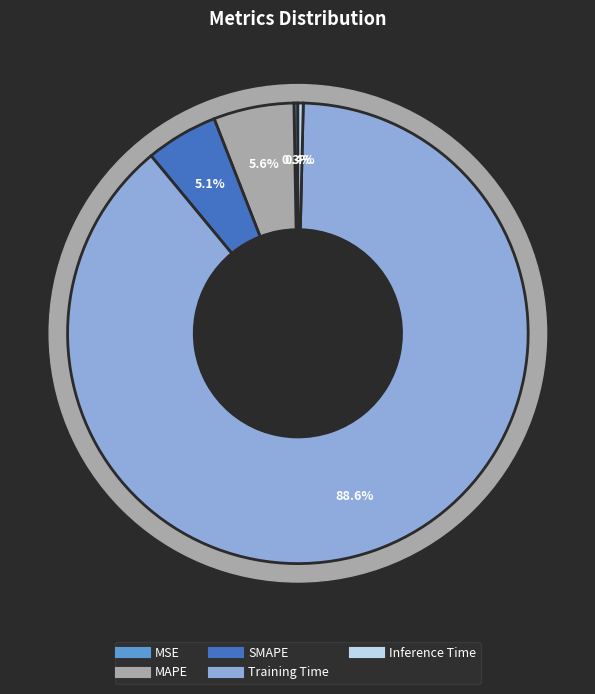

True or false: SMAPE accounts for 5% of the total.

True